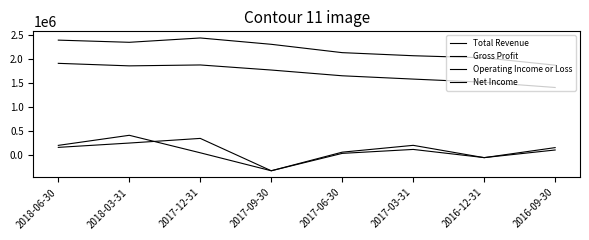

Count the number of data series in this chart.

4